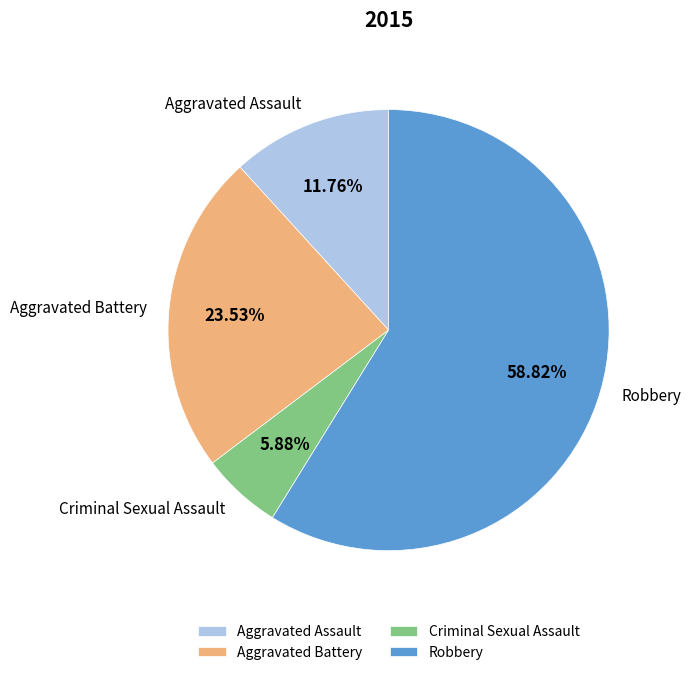

Between Robbery and Aggravated Assault, which is larger?

Robbery